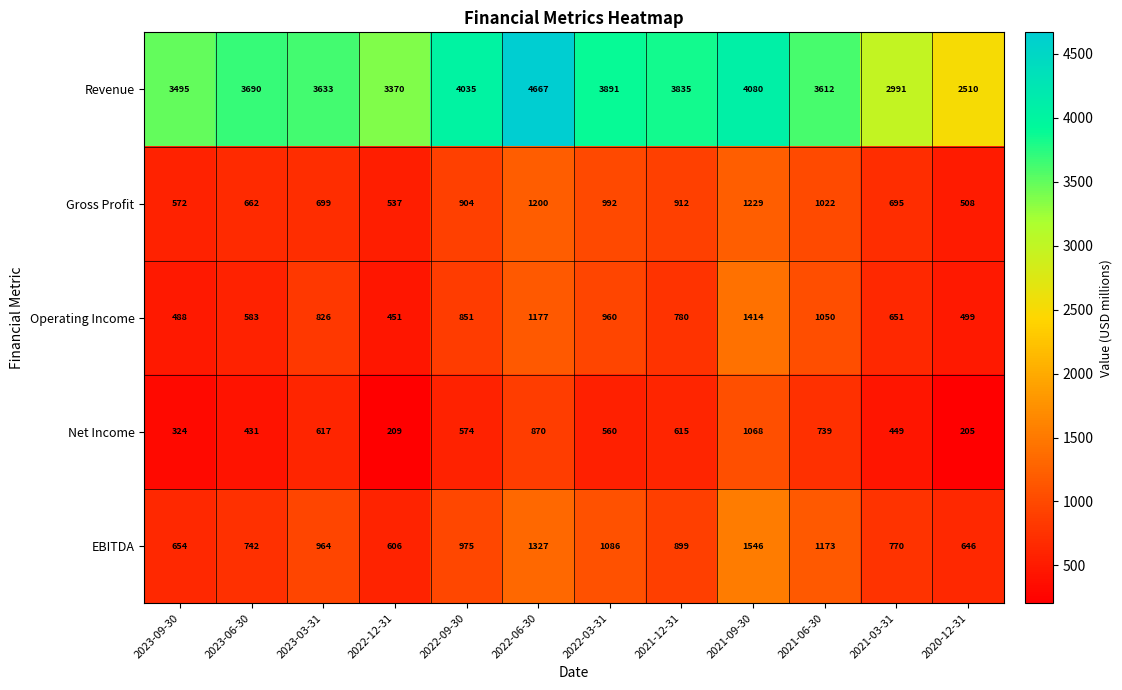

What is the difference between the Net Income values at 2023-09-30 and 2021-03-31?

125